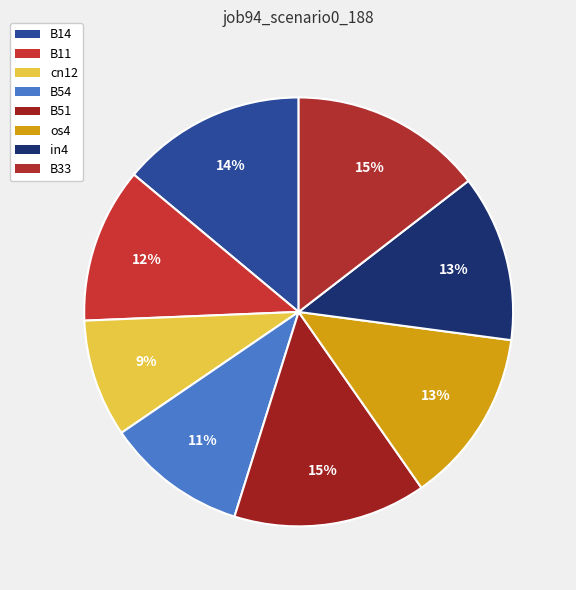

Rank the categories by value from highest to lowest.

B51, B33, B14, os4, in4, B11, B54, cn12